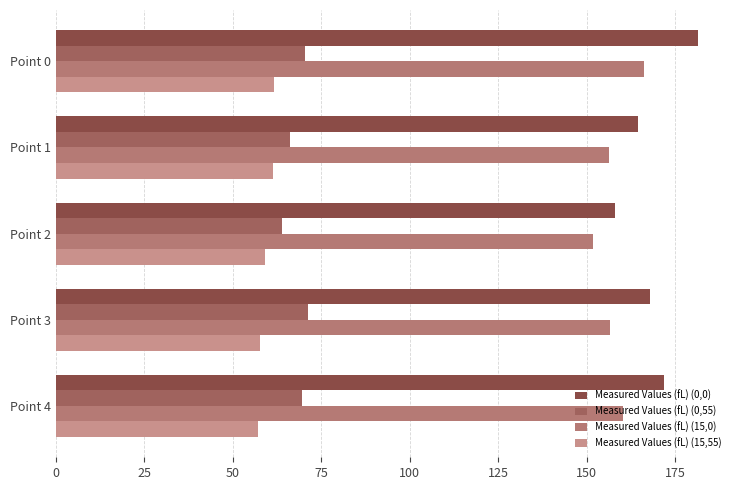

Which series has the largest range (max minus min)?

Measured Values (fL) (0,0)